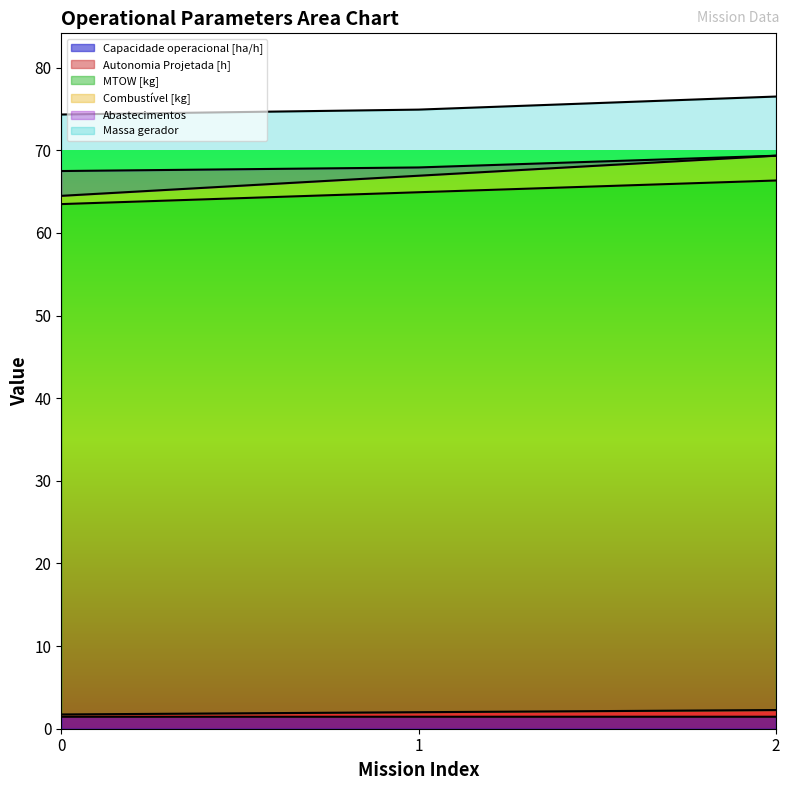

Between 0 and 1, which is larger?

1